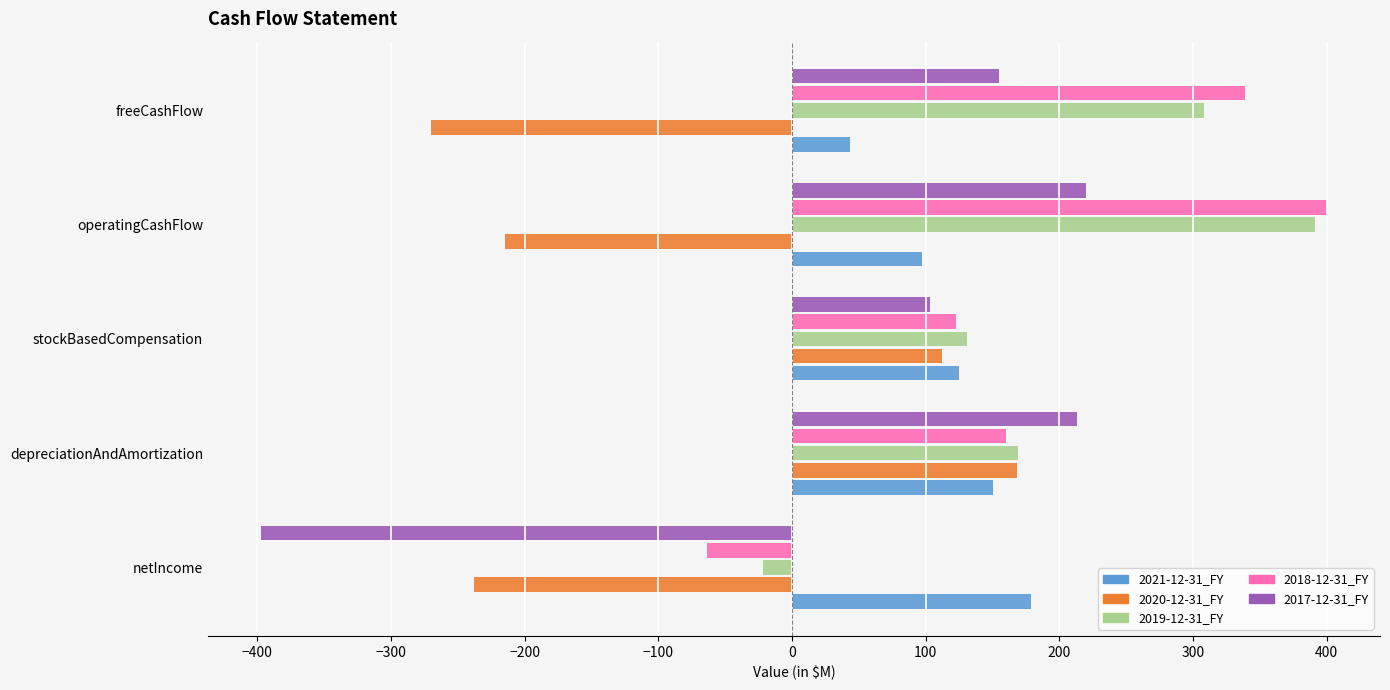

How many values in the 2019-12-31_FY series are below 169?

2